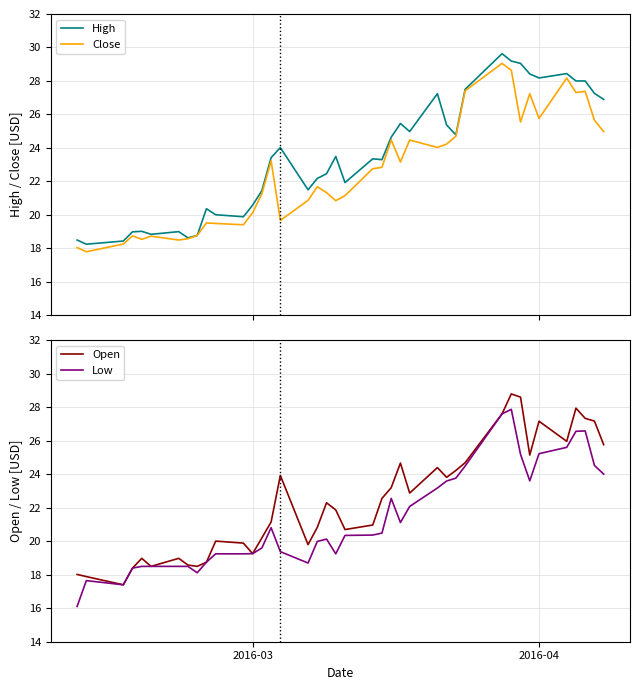

What is the lowest value of the Low series?

16.1